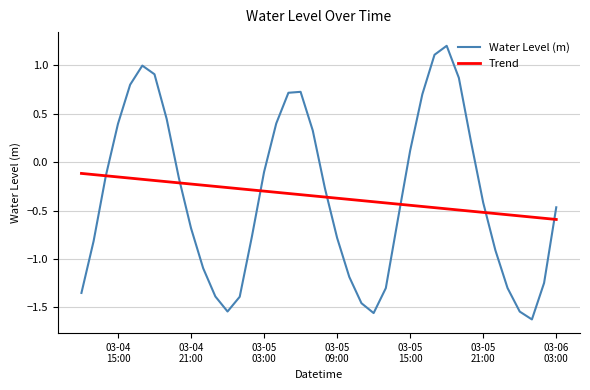

Is this an area chart (filled region under the line)?

No